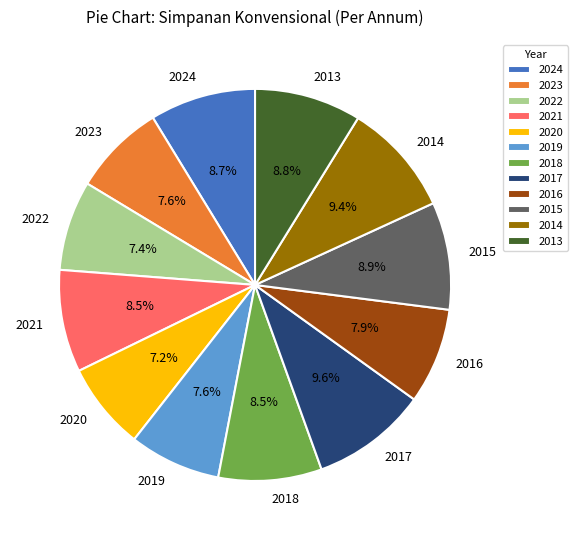

How many slices are in this pie chart?

12